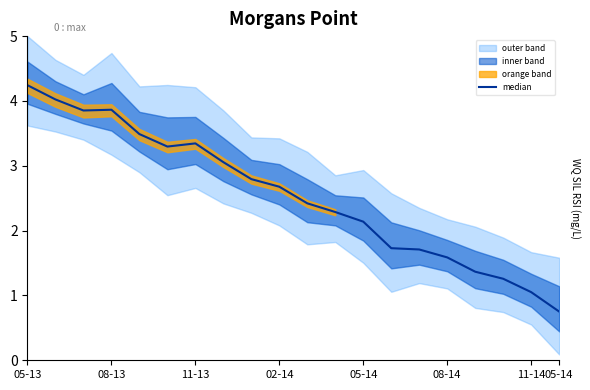

What is the ratio of the value at 8 to the value at 05-14?

0.8